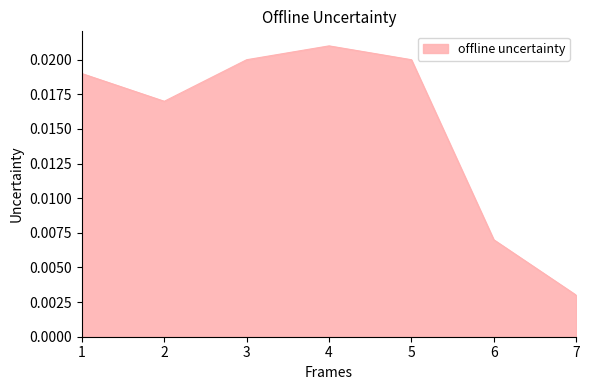

At which category does the data reach its first local valley?

2